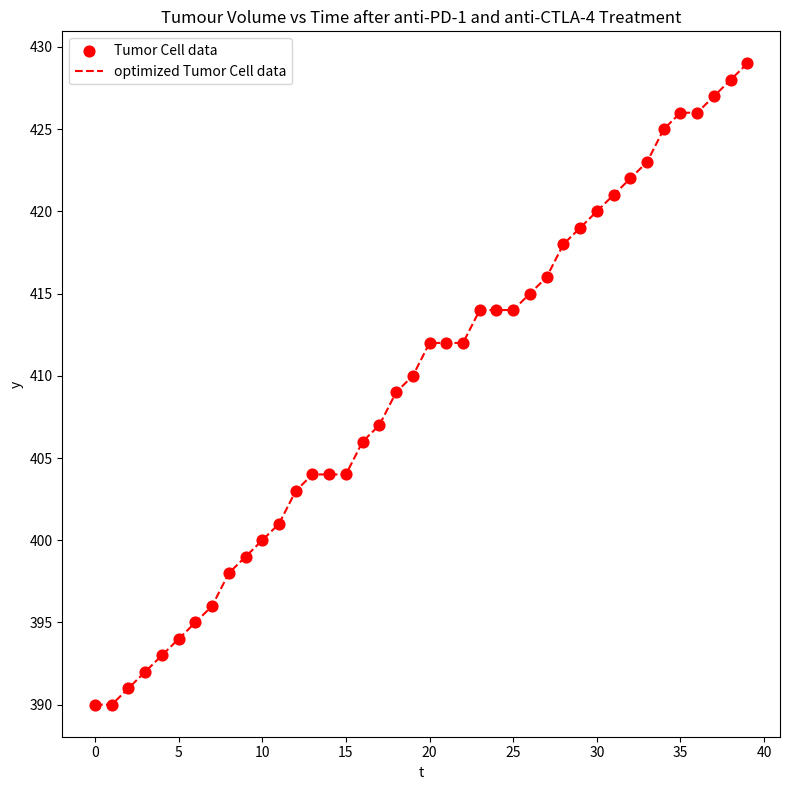

What is the smallest value displayed?

390